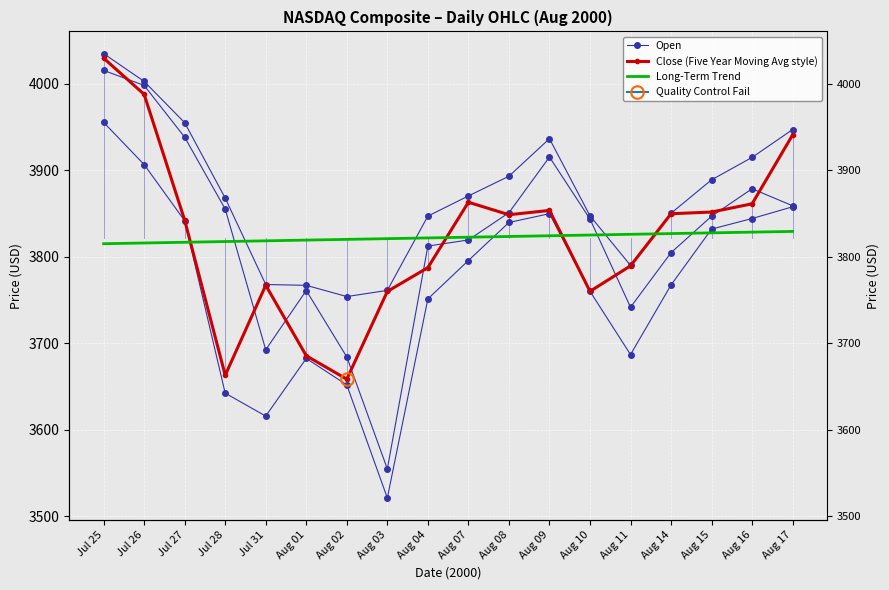

How many intersections are there between Long-Term Trend and Open?

4